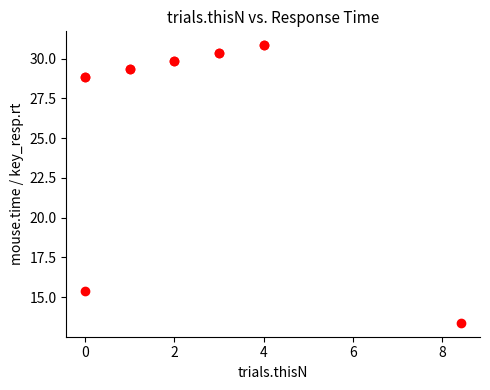

What Y value in the scatter plot is closest to 22?

15.4